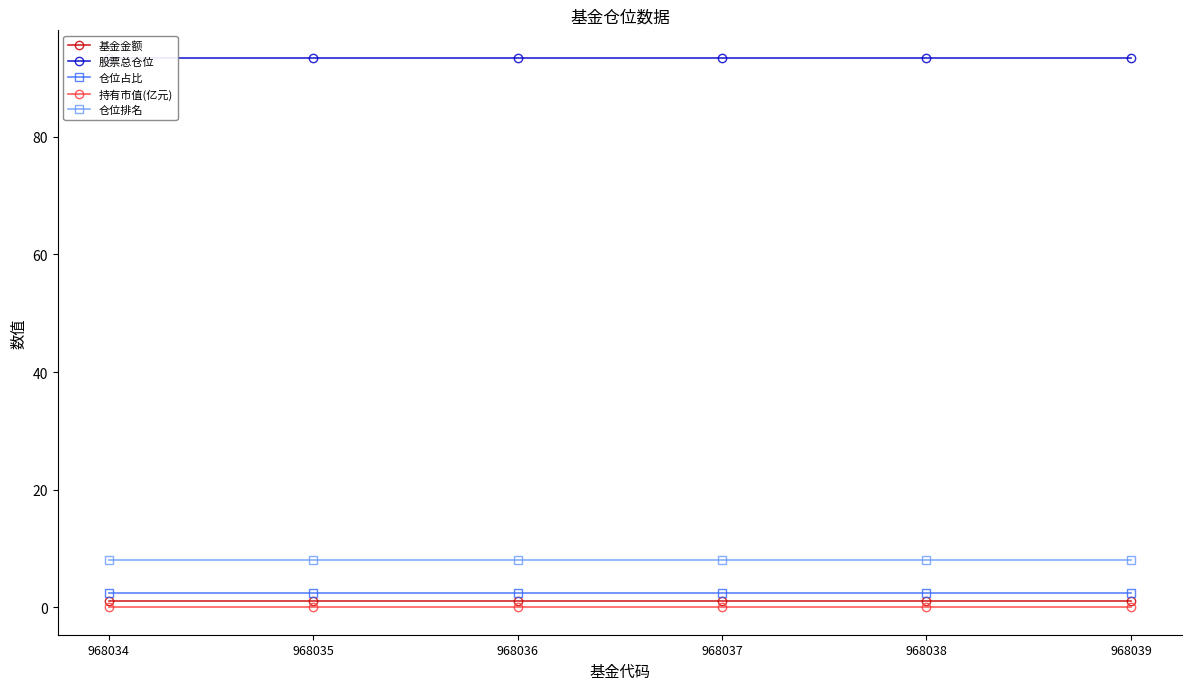

Does the chart display data point markers on the line(s)?

Yes